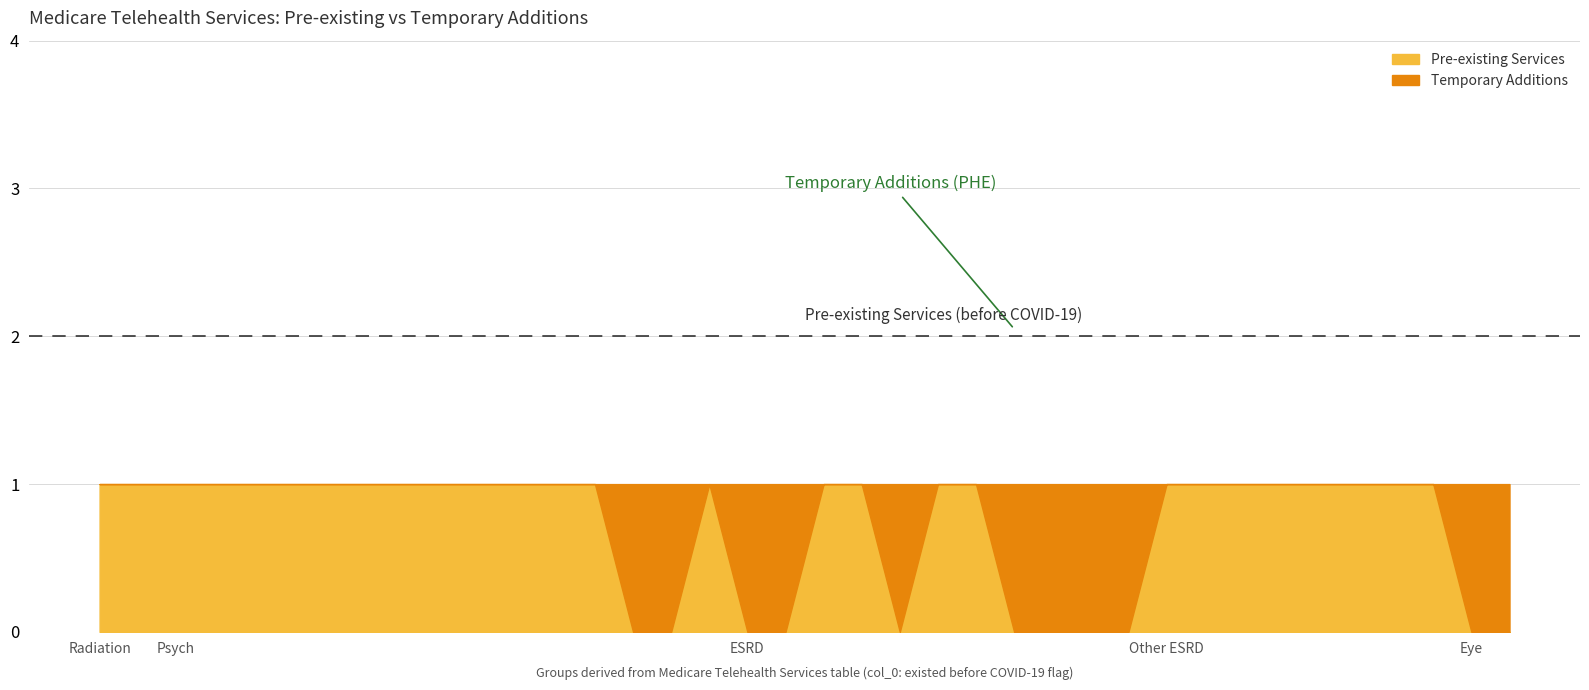

List the series in order of their overall mean, highest first.

Pre-existing Services, Temporary Additions